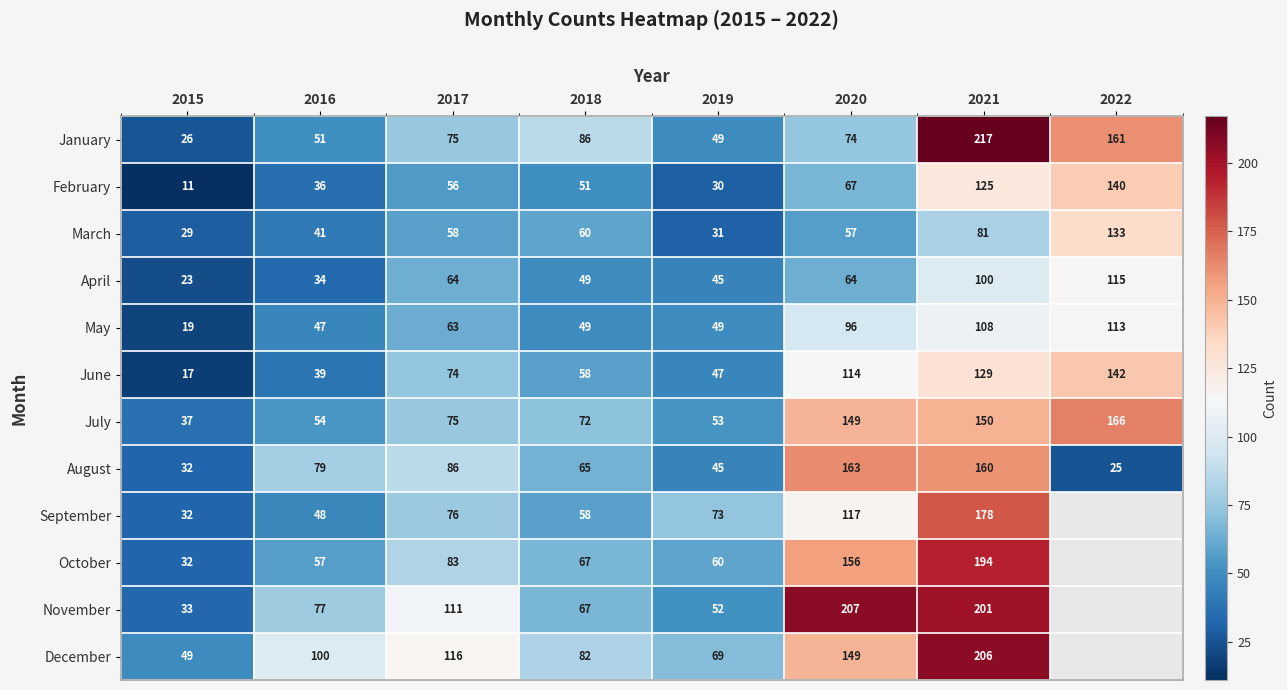

What is the highest value of the May series?

113